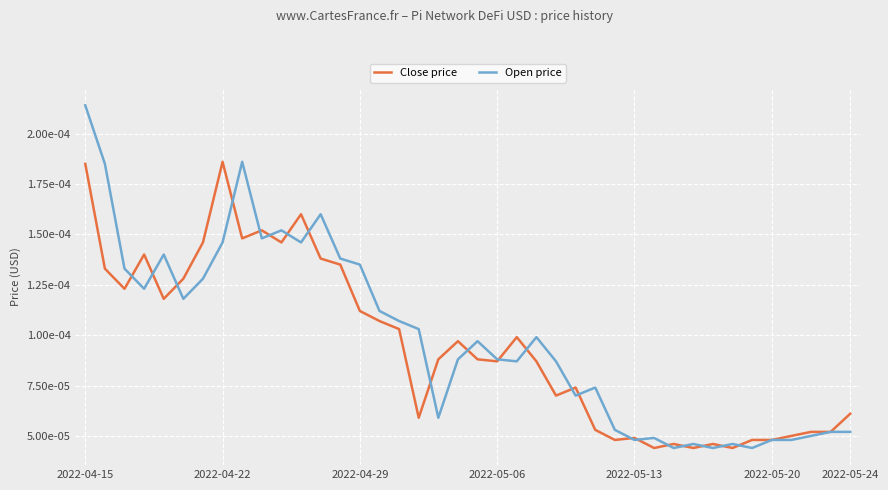

True or false: Open price and Close price intersect in this chart.

True